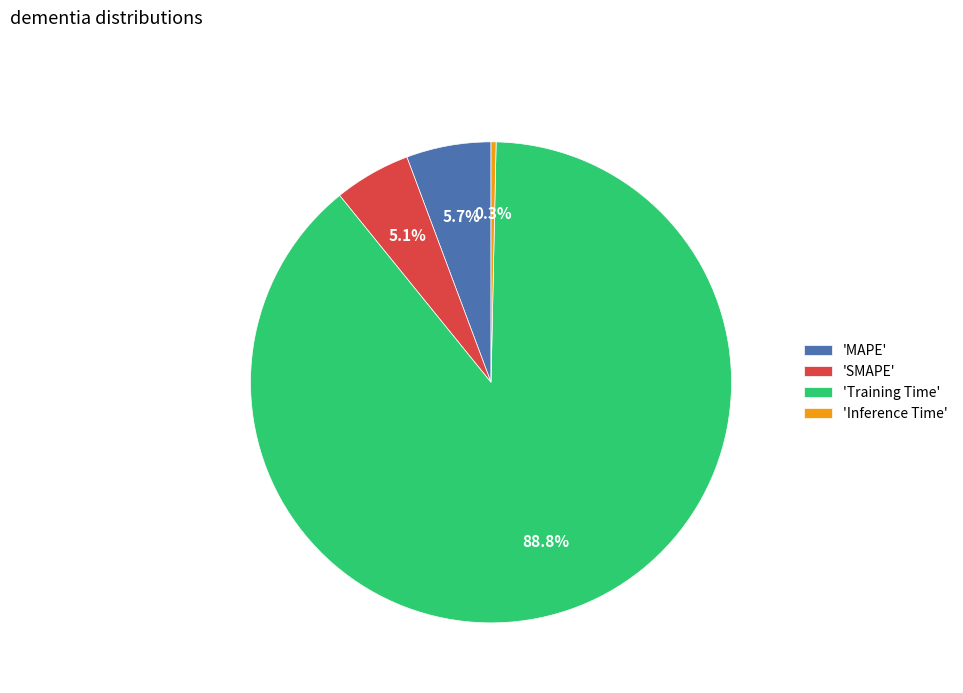

What is the smallest slice in the pie chart?

'Inference Time'